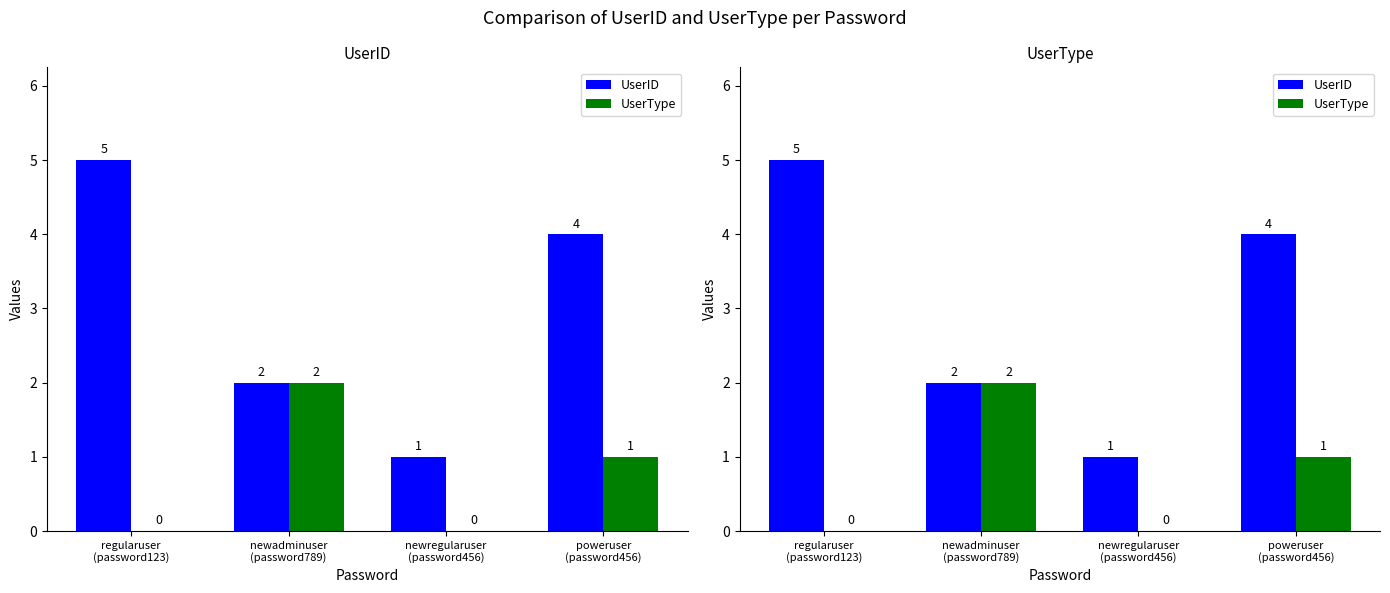

At regularuser
(password123), list the series in order from largest to smallest.

UserID, UserType